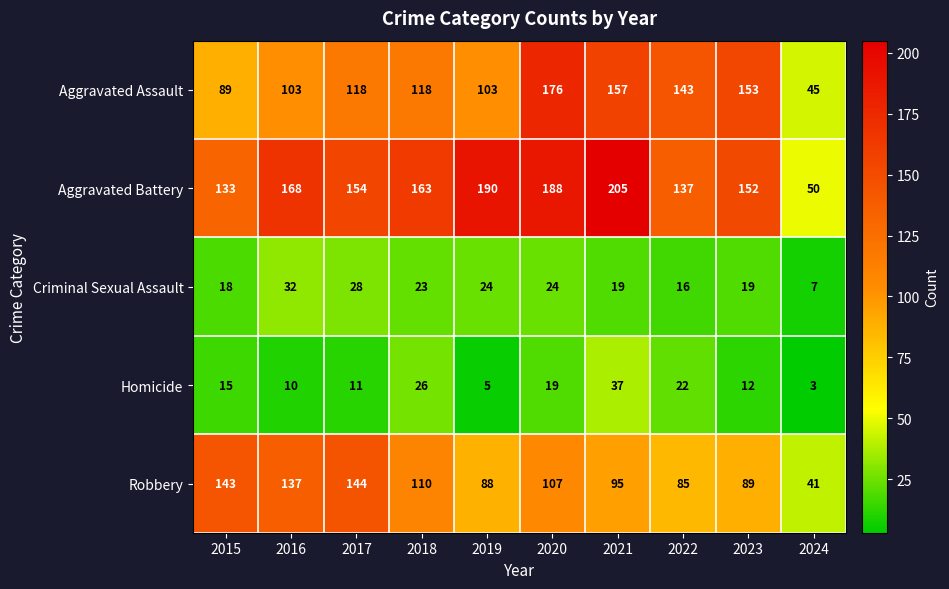

The Homicide series shows 1 at 2024. True or false?

False